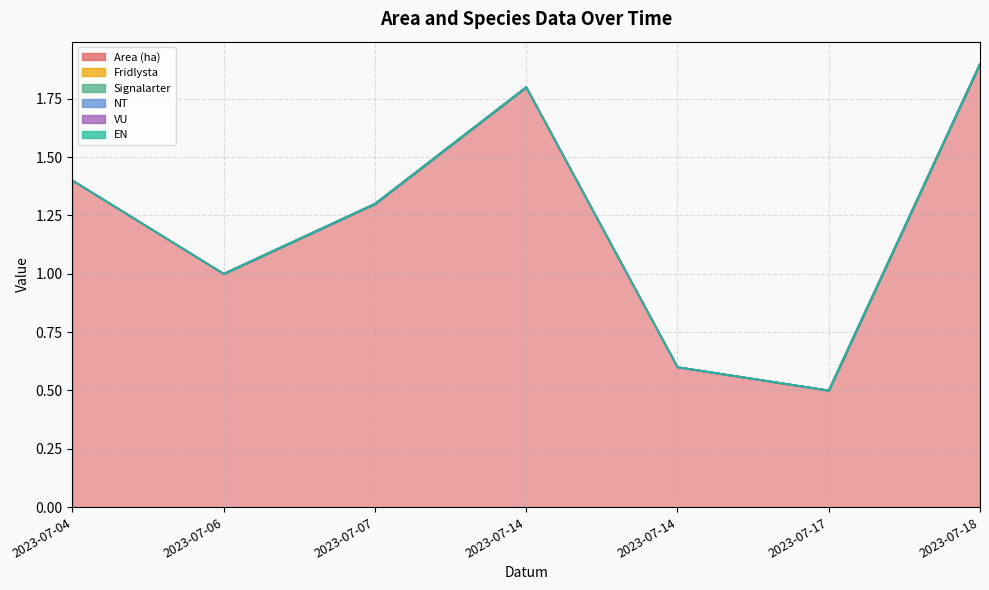

What is the greatest value displayed?

1.9